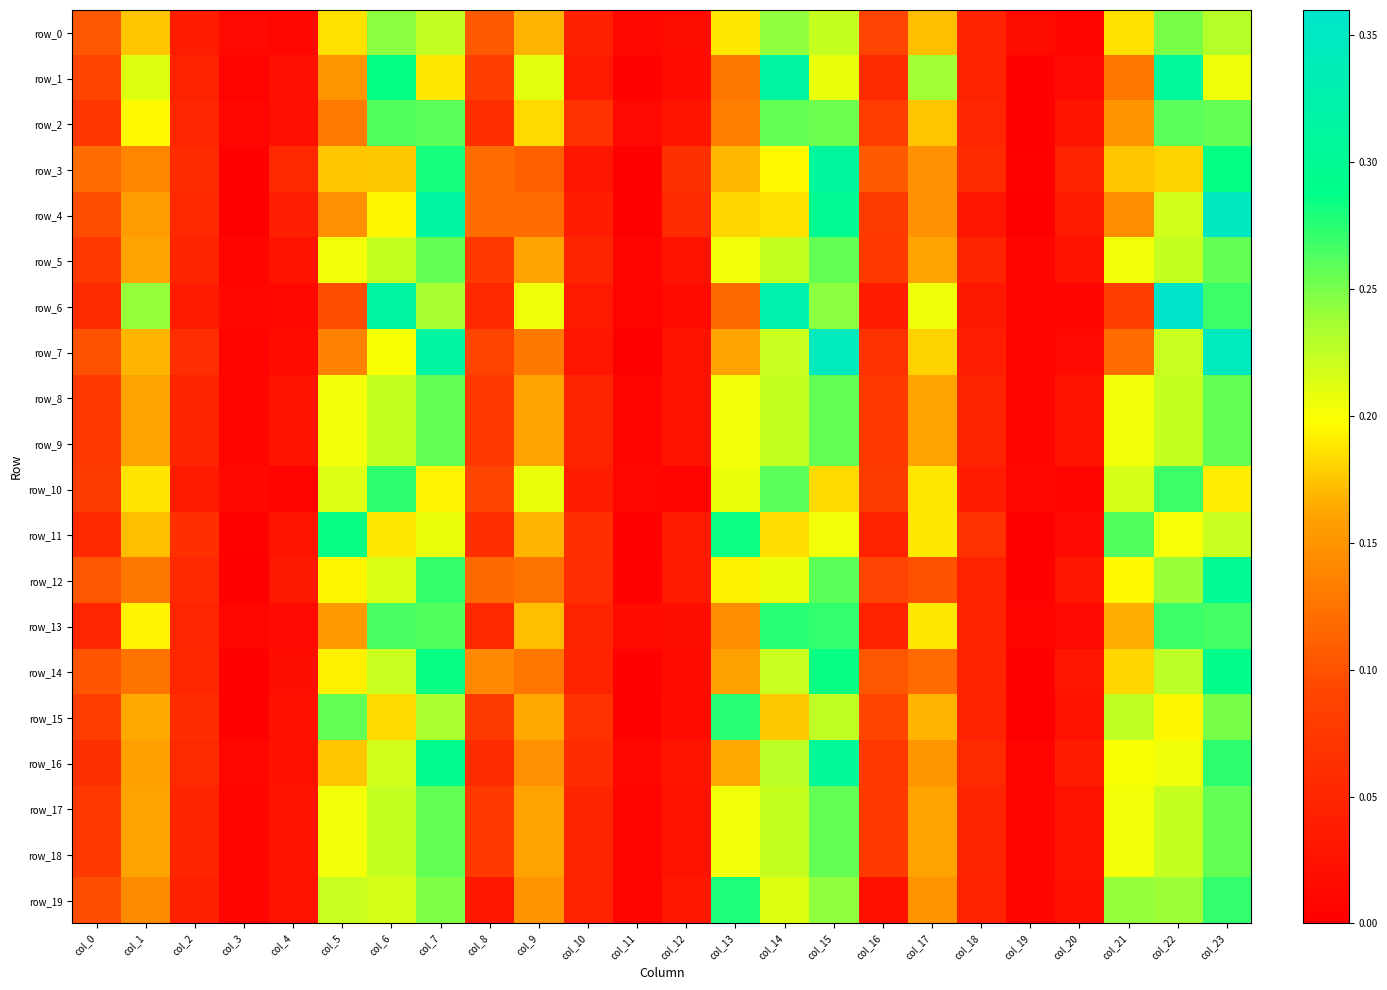

Reading right to left, extract all data points from this chart.

row_0: col_23=0.2	col_22=0.2	col_21=0.2	col_20=0.0	col_19=0.0	col_18=0.0	col_17=0.2	col_16=0.1	col_15=0.2	col_14=0.2	col_13=0.2	col_12=0.0	col_11=0.0	col_10=0.0	col_9=0.2	col_8=0.1	col_7=0.2	col_6=0.2	col_5=0.2	col_4=0.0	col_3=0.0	col_2=0.0	col_1=0.2	col_0=0.1
row_1: col_23=0.2	col_22=0.3	col_21=0.1	col_20=0.0	col_19=0.0	col_18=0.0	col_17=0.2	col_16=0.1	col_15=0.2	col_14=0.3	col_13=0.1	col_12=0.0	col_11=0.0	col_10=0.0	col_9=0.2	col_8=0.1	col_7=0.2	col_6=0.3	col_5=0.2	col_4=0.0	col_3=0.0	col_2=0.0	col_1=0.2	col_0=0.1
row_2: col_23=0.3	col_22=0.3	col_21=0.1	col_20=0.0	col_19=0.0	col_18=0.0	col_17=0.2	col_16=0.1	col_15=0.3	col_14=0.3	col_13=0.1	col_12=0.0	col_11=0.0	col_10=0.1	col_9=0.2	col_8=0.1	col_7=0.3	col_6=0.3	col_5=0.1	col_4=0.0	col_3=0.0	col_2=0.1	col_1=0.2	col_0=0.1
row_3: col_23=0.3	col_22=0.2	col_21=0.2	col_20=0.0	col_19=0.0	col_18=0.1	col_17=0.1	col_16=0.1	col_15=0.3	col_14=0.2	col_13=0.2	col_12=0.1	col_11=0.0	col_10=0.0	col_9=0.1	col_8=0.1	col_7=0.3	col_6=0.2	col_5=0.2	col_4=0.1	col_3=0.0	col_2=0.1	col_1=0.1	col_0=0.1
row_4: col_23=0.3	col_22=0.2	col_21=0.1	col_20=0.0	col_19=0.0	col_18=0.0	col_17=0.1	col_16=0.1	col_15=0.3	col_14=0.2	col_13=0.2	col_12=0.1	col_11=0.0	col_10=0.0	col_9=0.1	col_8=0.1	col_7=0.3	col_6=0.2	col_5=0.1	col_4=0.0	col_3=0.0	col_2=0.1	col_1=0.2	col_0=0.1
row_5: col_23=0.3	col_22=0.2	col_21=0.2	col_20=0.0	col_19=0.0	col_18=0.0	col_17=0.2	col_16=0.1	col_15=0.3	col_14=0.2	col_13=0.2	col_12=0.0	col_11=0.0	col_10=0.0	col_9=0.2	col_8=0.1	col_7=0.3	col_6=0.2	col_5=0.2	col_4=0.0	col_3=0.0	col_2=0.0	col_1=0.2	col_0=0.1
row_6: col_23=0.3	col_22=0.4	col_21=0.1	col_20=0.0	col_19=0.0	col_18=0.0	col_17=0.2	col_16=0.0	col_15=0.2	col_14=0.3	col_13=0.1	col_12=0.0	col_11=0.0	col_10=0.0	col_9=0.2	col_8=0.1	col_7=0.2	col_6=0.3	col_5=0.1	col_4=0.0	col_3=0.0	col_2=0.0	col_1=0.2	col_0=0.1
row_7: col_23=0.3	col_22=0.2	col_21=0.1	col_20=0.0	col_19=0.0	col_18=0.0	col_17=0.2	col_16=0.1	col_15=0.3	col_14=0.2	col_13=0.2	col_12=0.0	col_11=0.0	col_10=0.0	col_9=0.1	col_8=0.1	col_7=0.3	col_6=0.2	col_5=0.1	col_4=0.0	col_3=0.0	col_2=0.1	col_1=0.2	col_0=0.1
row_8: col_23=0.3	col_22=0.2	col_21=0.2	col_20=0.0	col_19=0.0	col_18=0.0	col_17=0.2	col_16=0.1	col_15=0.3	col_14=0.2	col_13=0.2	col_12=0.0	col_11=0.0	col_10=0.0	col_9=0.2	col_8=0.1	col_7=0.3	col_6=0.2	col_5=0.2	col_4=0.0	col_3=0.0	col_2=0.0	col_1=0.2	col_0=0.1
row_9: col_23=0.3	col_22=0.2	col_21=0.2	col_20=0.0	col_19=0.0	col_18=0.0	col_17=0.2	col_16=0.1	col_15=0.3	col_14=0.2	col_13=0.2	col_12=0.0	col_11=0.0	col_10=0.0	col_9=0.2	col_8=0.1	col_7=0.3	col_6=0.2	col_5=0.2	col_4=0.0	col_3=0.0	col_2=0.0	col_1=0.2	col_0=0.1
row_10: col_23=0.2	col_22=0.3	col_21=0.2	col_20=0.0	col_19=0.0	col_18=0.0	col_17=0.2	col_16=0.1	col_15=0.2	col_14=0.3	col_13=0.2	col_12=0.0	col_11=0.0	col_10=0.0	col_9=0.2	col_8=0.1	col_7=0.2	col_6=0.3	col_5=0.2	col_4=0.0	col_3=0.0	col_2=0.0	col_1=0.2	col_0=0.1
row_11: col_23=0.2	col_22=0.2	col_21=0.3	col_20=0.0	col_19=0.0	col_18=0.1	col_17=0.2	col_16=0.0	col_15=0.2	col_14=0.2	col_13=0.3	col_12=0.0	col_11=0.0	col_10=0.1	col_9=0.2	col_8=0.1	col_7=0.2	col_6=0.2	col_5=0.3	col_4=0.0	col_3=0.0	col_2=0.1	col_1=0.2	col_0=0.1
row_12: col_23=0.3	col_22=0.2	col_21=0.2	col_20=0.0	col_19=0.0	col_18=0.0	col_17=0.1	col_16=0.1	col_15=0.3	col_14=0.2	col_13=0.2	col_12=0.0	col_11=0.0	col_10=0.1	col_9=0.1	col_8=0.1	col_7=0.3	col_6=0.2	col_5=0.2	col_4=0.0	col_3=0.0	col_2=0.1	col_1=0.1	col_0=0.1
row_13: col_23=0.3	col_22=0.3	col_21=0.2	col_20=0.0	col_19=0.0	col_18=0.0	col_17=0.2	col_16=0.0	col_15=0.3	col_14=0.3	col_13=0.1	col_12=0.0	col_11=0.0	col_10=0.0	col_9=0.2	col_8=0.1	col_7=0.3	col_6=0.3	col_5=0.2	col_4=0.0	col_3=0.0	col_2=0.1	col_1=0.2	col_0=0.1
row_14: col_23=0.3	col_22=0.2	col_21=0.2	col_20=0.0	col_19=0.0	col_18=0.0	col_17=0.1	col_16=0.1	col_15=0.3	col_14=0.2	col_13=0.2	col_12=0.0	col_11=0.0	col_10=0.0	col_9=0.1	col_8=0.1	col_7=0.3	col_6=0.2	col_5=0.2	col_4=0.0	col_3=0.0	col_2=0.1	col_1=0.1	col_0=0.1
row_15: col_23=0.2	col_22=0.2	col_21=0.2	col_20=0.0	col_19=0.0	col_18=0.0	col_17=0.2	col_16=0.1	col_15=0.2	col_14=0.2	col_13=0.3	col_12=0.0	col_11=0.0	col_10=0.1	col_9=0.2	col_8=0.1	col_7=0.2	col_6=0.2	col_5=0.3	col_4=0.0	col_3=0.0	col_2=0.1	col_1=0.2	col_0=0.1
row_16: col_23=0.3	col_22=0.2	col_21=0.2	col_20=0.0	col_19=0.0	col_18=0.1	col_17=0.2	col_16=0.1	col_15=0.3	col_14=0.2	col_13=0.2	col_12=0.0	col_11=0.0	col_10=0.1	col_9=0.1	col_8=0.1	col_7=0.3	col_6=0.2	col_5=0.2	col_4=0.0	col_3=0.0	col_2=0.1	col_1=0.2	col_0=0.1
row_17: col_23=0.3	col_22=0.2	col_21=0.2	col_20=0.0	col_19=0.0	col_18=0.0	col_17=0.2	col_16=0.1	col_15=0.3	col_14=0.2	col_13=0.2	col_12=0.0	col_11=0.0	col_10=0.0	col_9=0.2	col_8=0.1	col_7=0.3	col_6=0.2	col_5=0.2	col_4=0.0	col_3=0.0	col_2=0.0	col_1=0.2	col_0=0.1
row_18: col_23=0.3	col_22=0.2	col_21=0.2	col_20=0.0	col_19=0.0	col_18=0.0	col_17=0.2	col_16=0.1	col_15=0.3	col_14=0.2	col_13=0.2	col_12=0.0	col_11=0.0	col_10=0.0	col_9=0.2	col_8=0.1	col_7=0.3	col_6=0.2	col_5=0.2	col_4=0.0	col_3=0.0	col_2=0.0	col_1=0.2	col_0=0.1
row_19: col_23=0.3	col_22=0.2	col_21=0.2	col_20=0.0	col_19=0.0	col_18=0.0	col_17=0.2	col_16=0.0	col_15=0.2	col_14=0.2	col_13=0.3	col_12=0.0	col_11=0.0	col_10=0.0	col_9=0.2	col_8=0.0	col_7=0.2	col_6=0.2	col_5=0.2	col_4=0.0	col_3=0.0	col_2=0.0	col_1=0.1	col_0=0.1